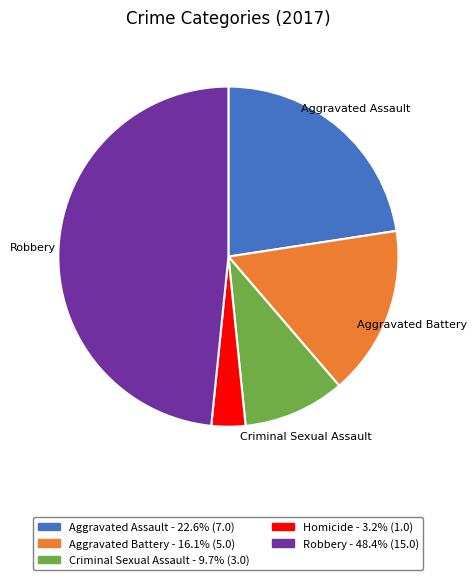

Is the sum of Homicide and Criminal Sexual Assault greater than half?

No